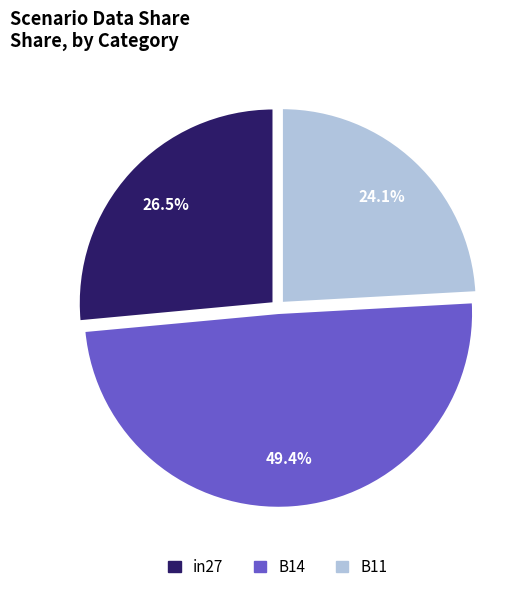

Is there a majority slice in this chart?

No